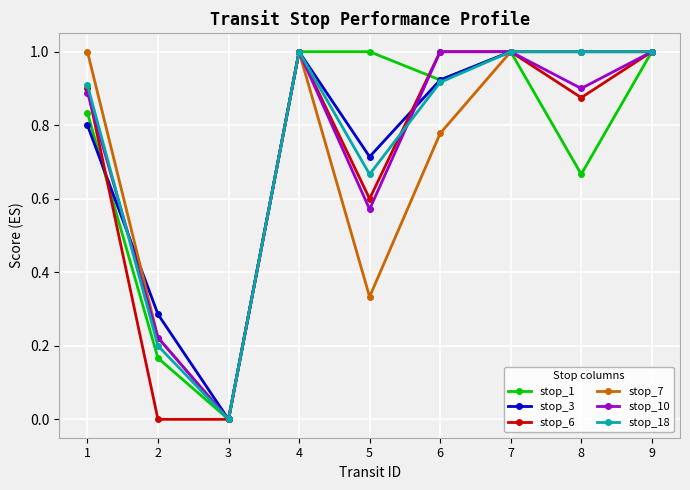

What is the maximum value shown in the chart?

1.0